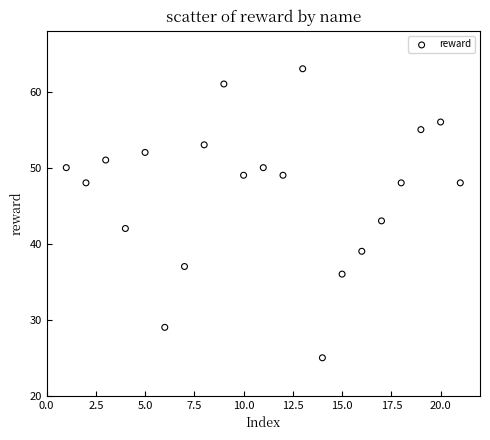

What Y value in the scatter plot is closest to 44?

43